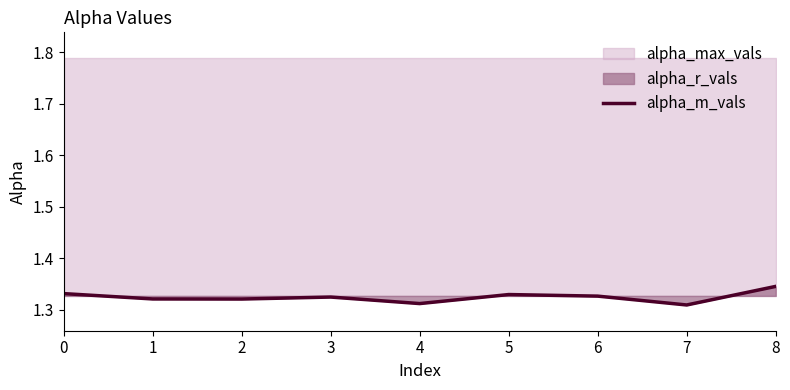

Reading right to left, what are all the values shown in this chart?

8=1.3	7=1.3	6=1.3	5=1.3	4=1.3	3=1.3	2=1.3	1=1.3	0=1.3